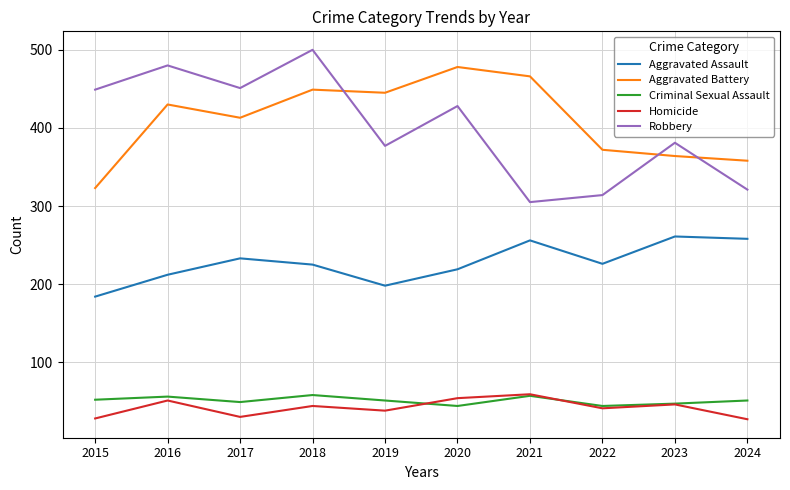

What is the sum of all Homicide values?

418